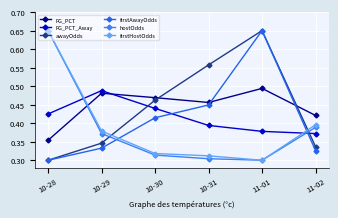

How many data points does each series have?

6